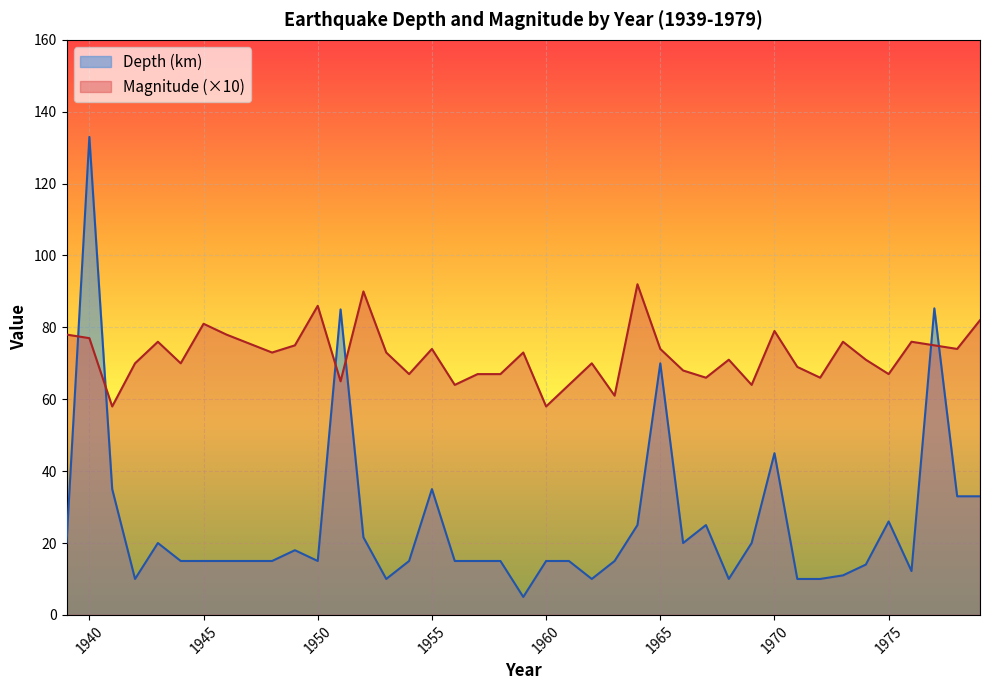

What is the value of the Magnitude point at the 40th from the left?

82.0